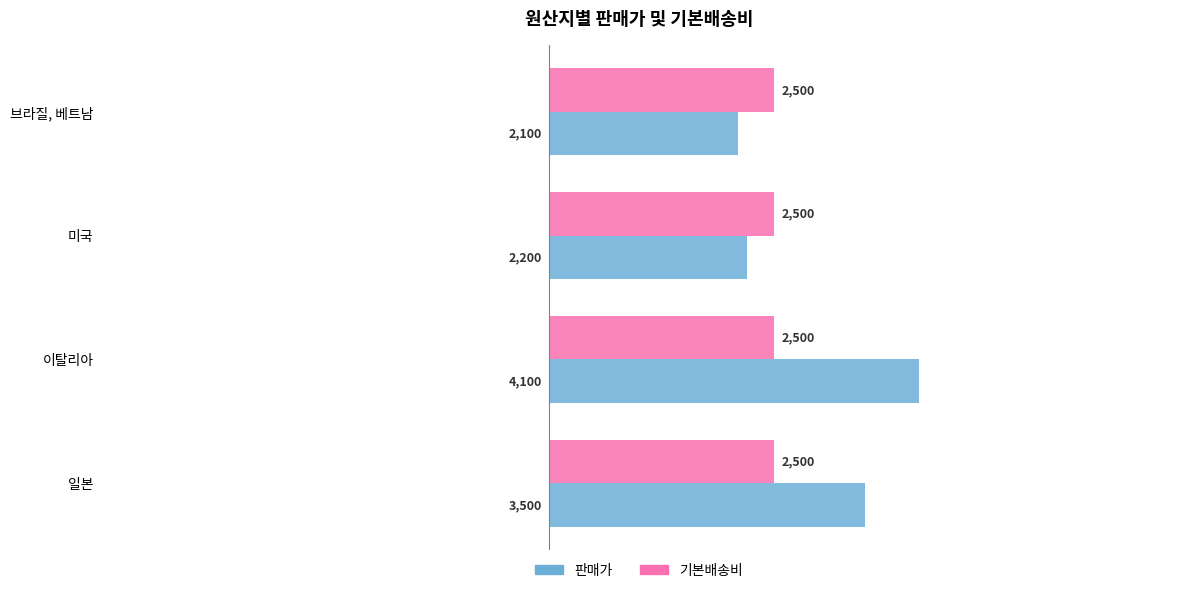

Between 일본 and 브라질, 베트남, which series saw the biggest shift?

판매가